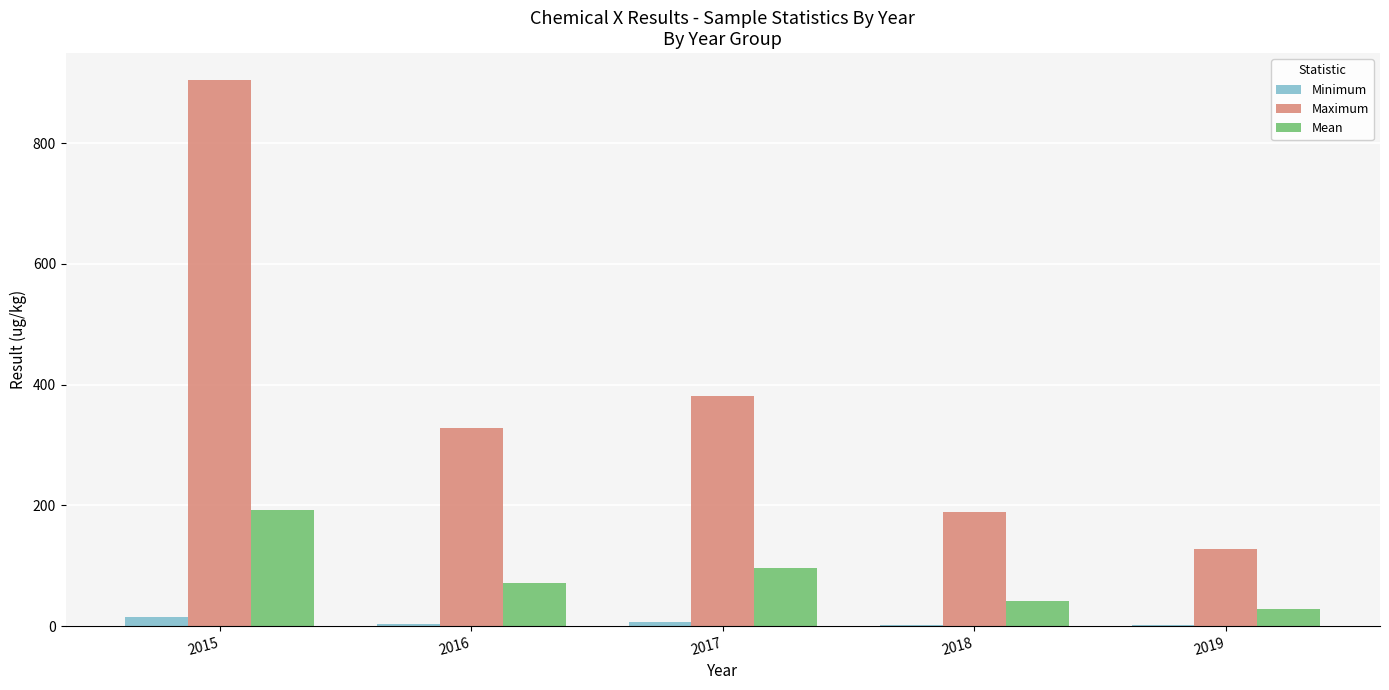

How many data points in Mean are above 72?

3